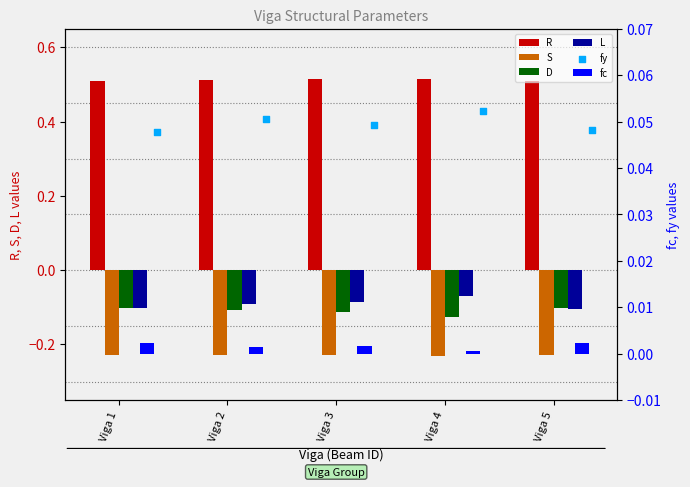

Which series has the largest Y range (max minus min)?

L